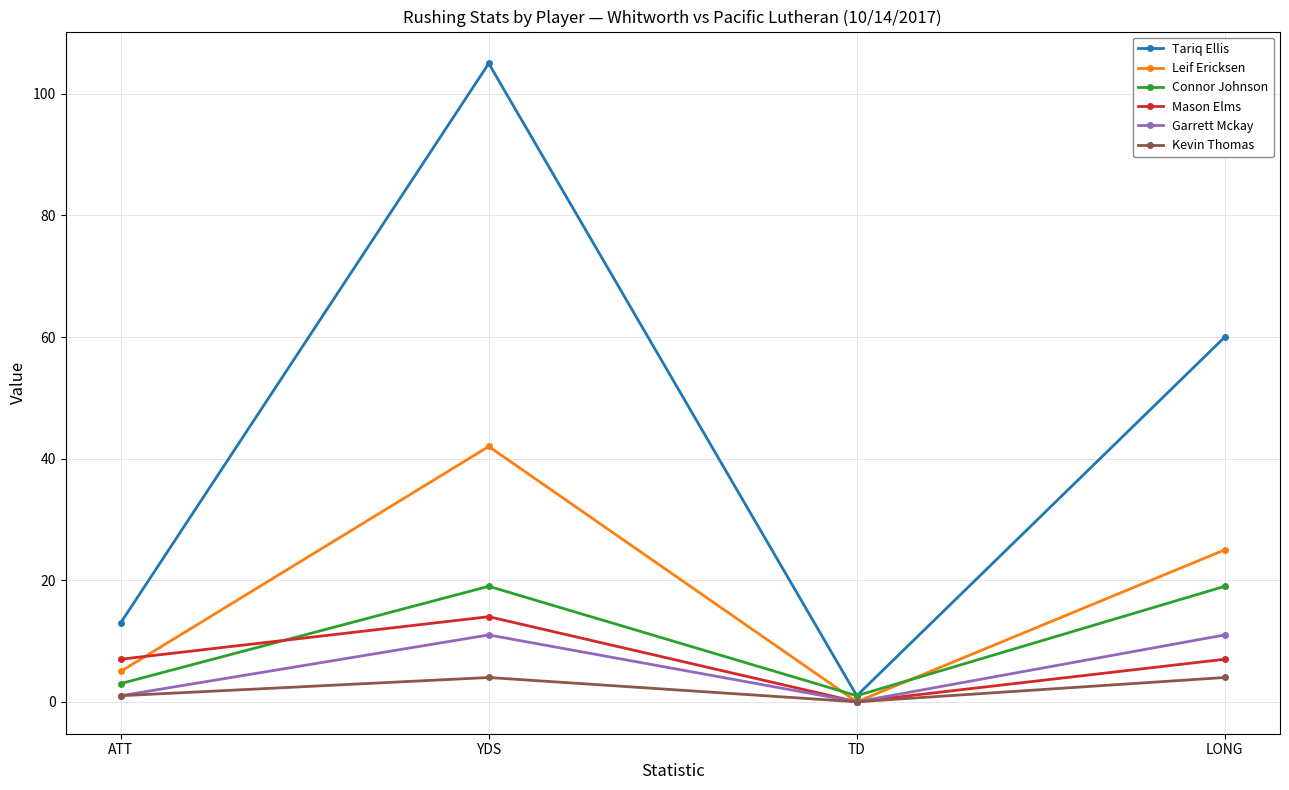

The Connor Johnson series shows 13 at YDS. True or false?

False